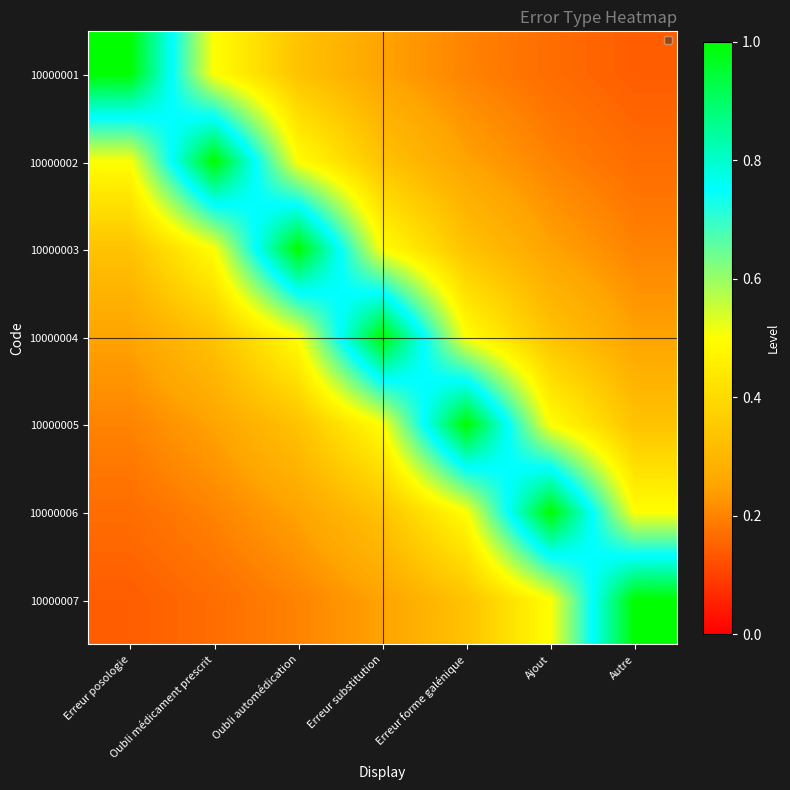

At which category is the sum across all series the highest?

Erreur substitution